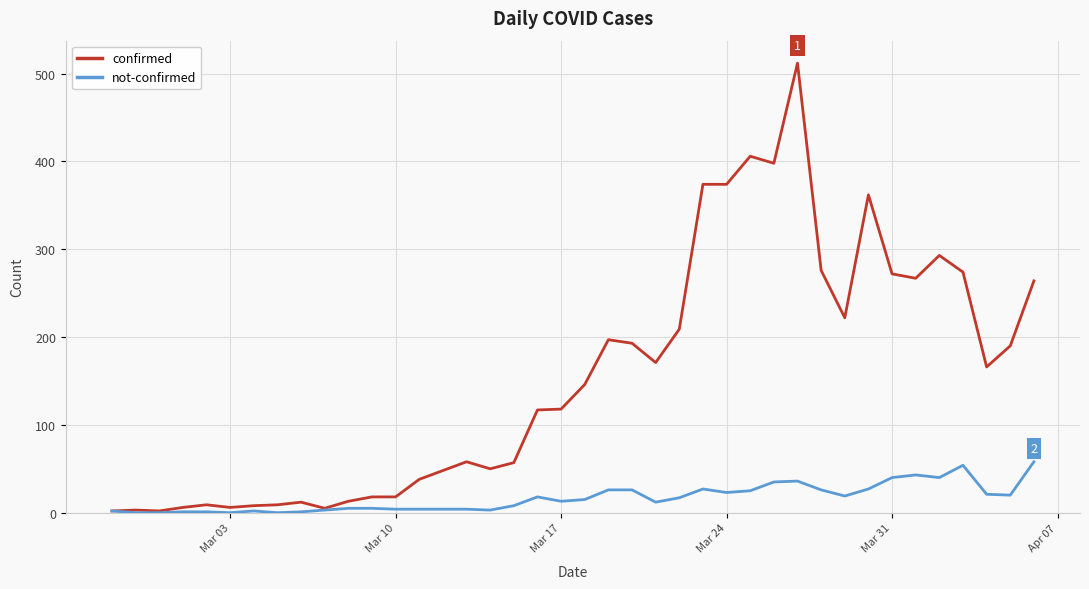

Which series has the widest spread of values?

confirmed